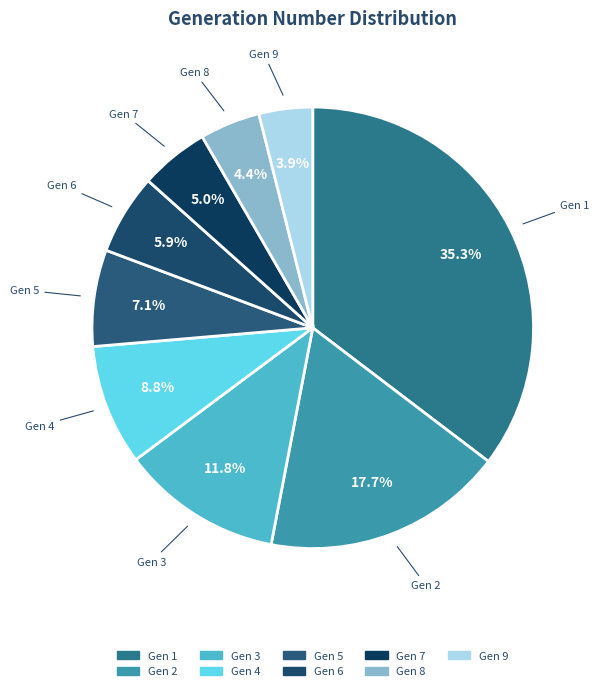

Which category has the smallest portion of the pie?

9